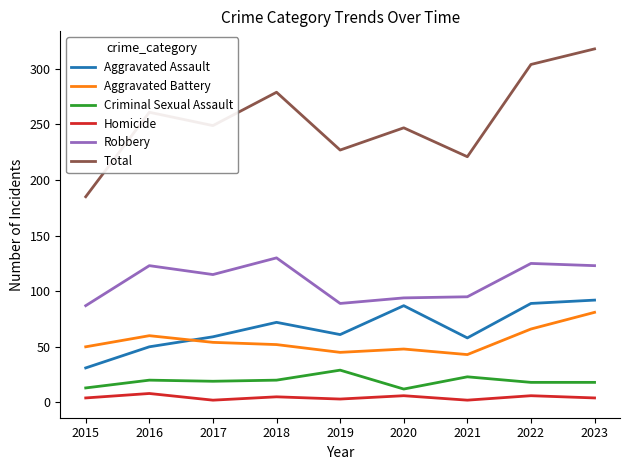

What is the difference between the second highest and second lowest values in the Total series?

83